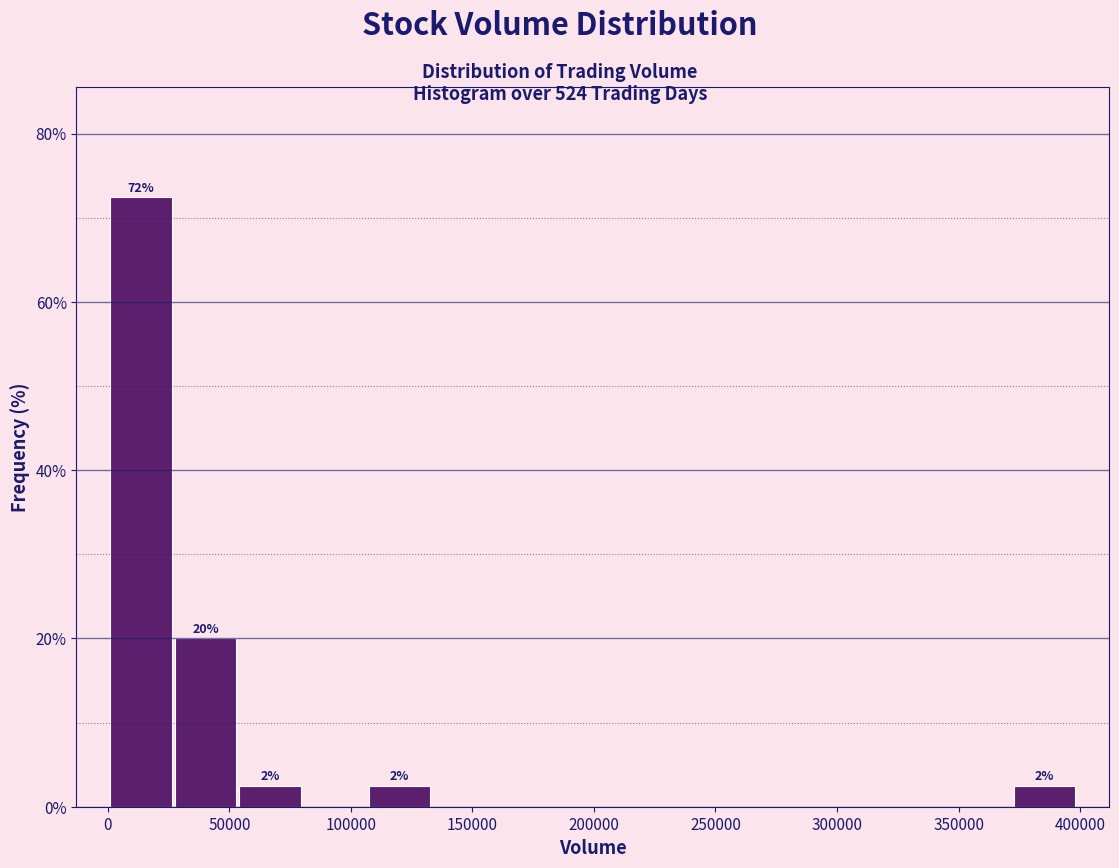

Which range on the x-axis has the tallest bar?

0 to 25000